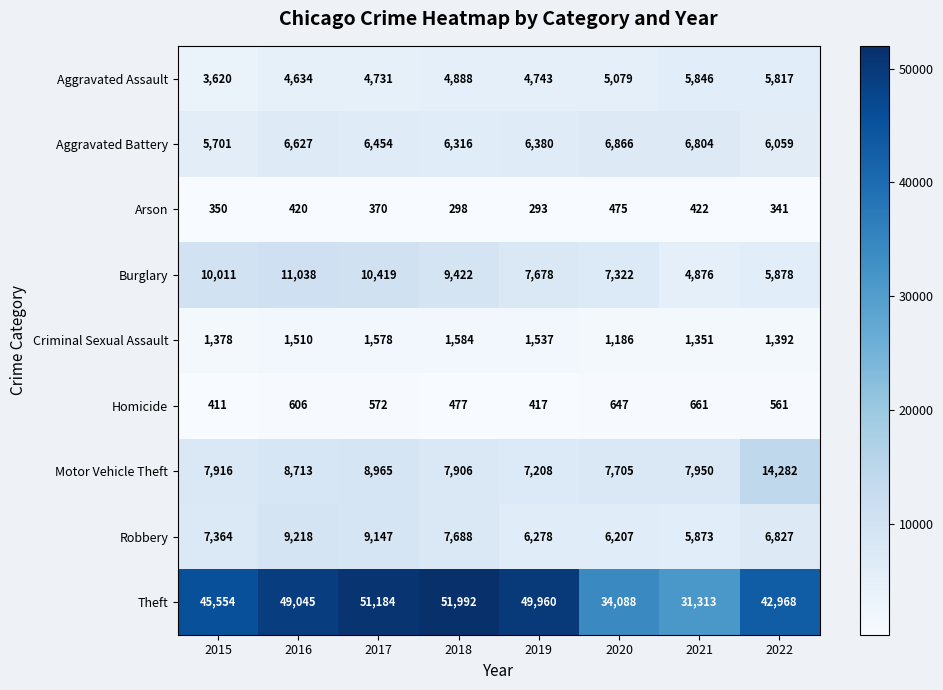

Rank the series by their maximum value, from lowest to highest.

Arson, Homicide, Criminal Sexual Assault, Aggravated Assault, Aggravated Battery, Robbery, Burglary, Motor Vehicle Theft, Theft